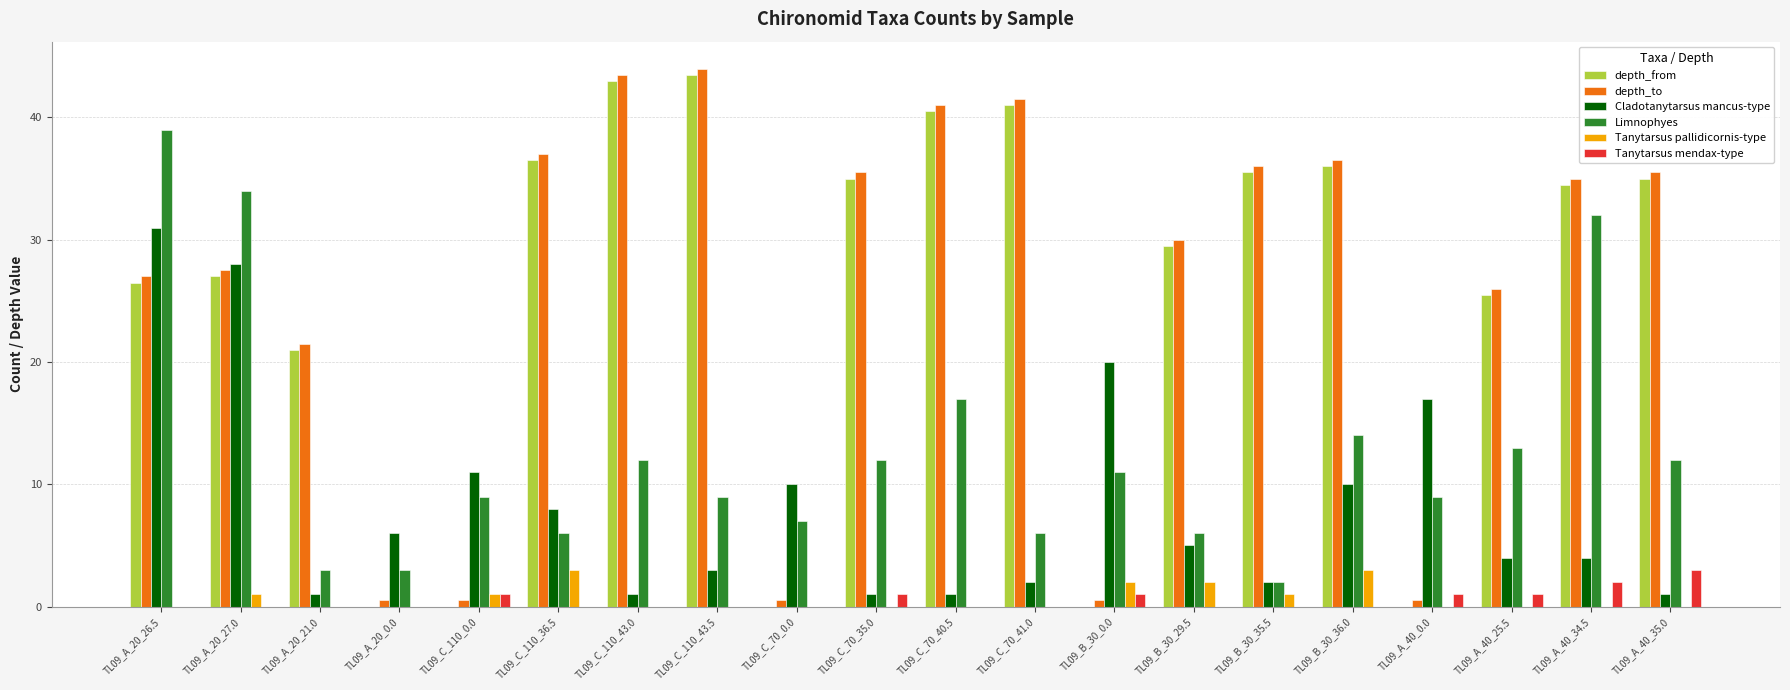

What is the spread (max minus min) of values at TL09_A_20_0.0?

6.0